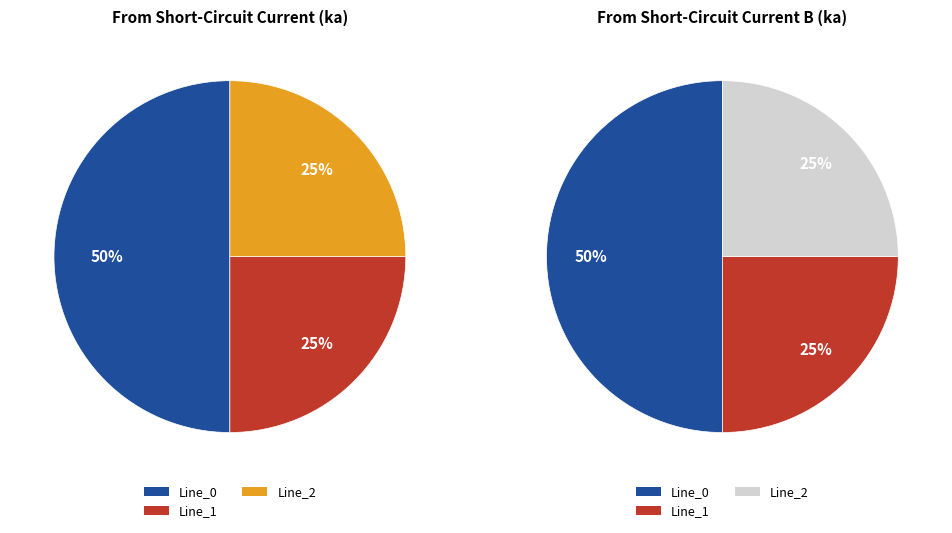

To the nearest percent, what is the average slice percentage?

33%